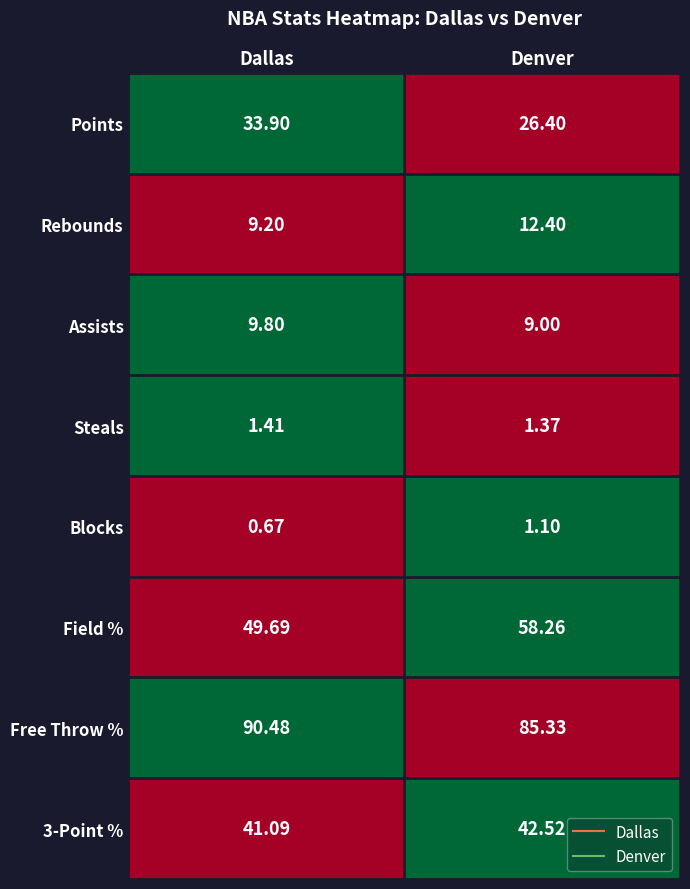

At which label does Field % reach its minimum?

Dallas